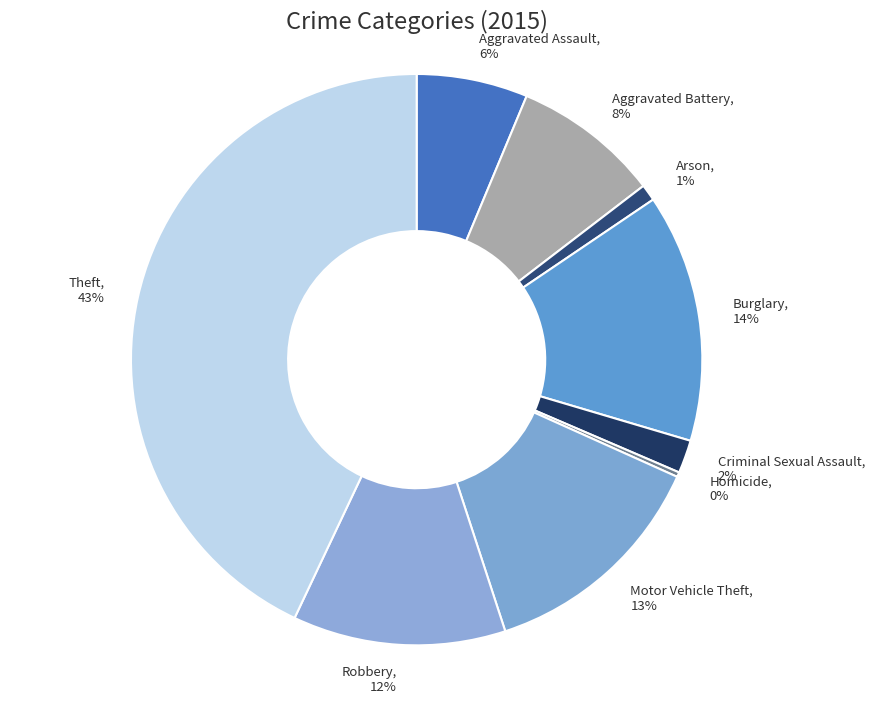

To the nearest percent, what percentage of the pie is Robbery, 12%?

12%